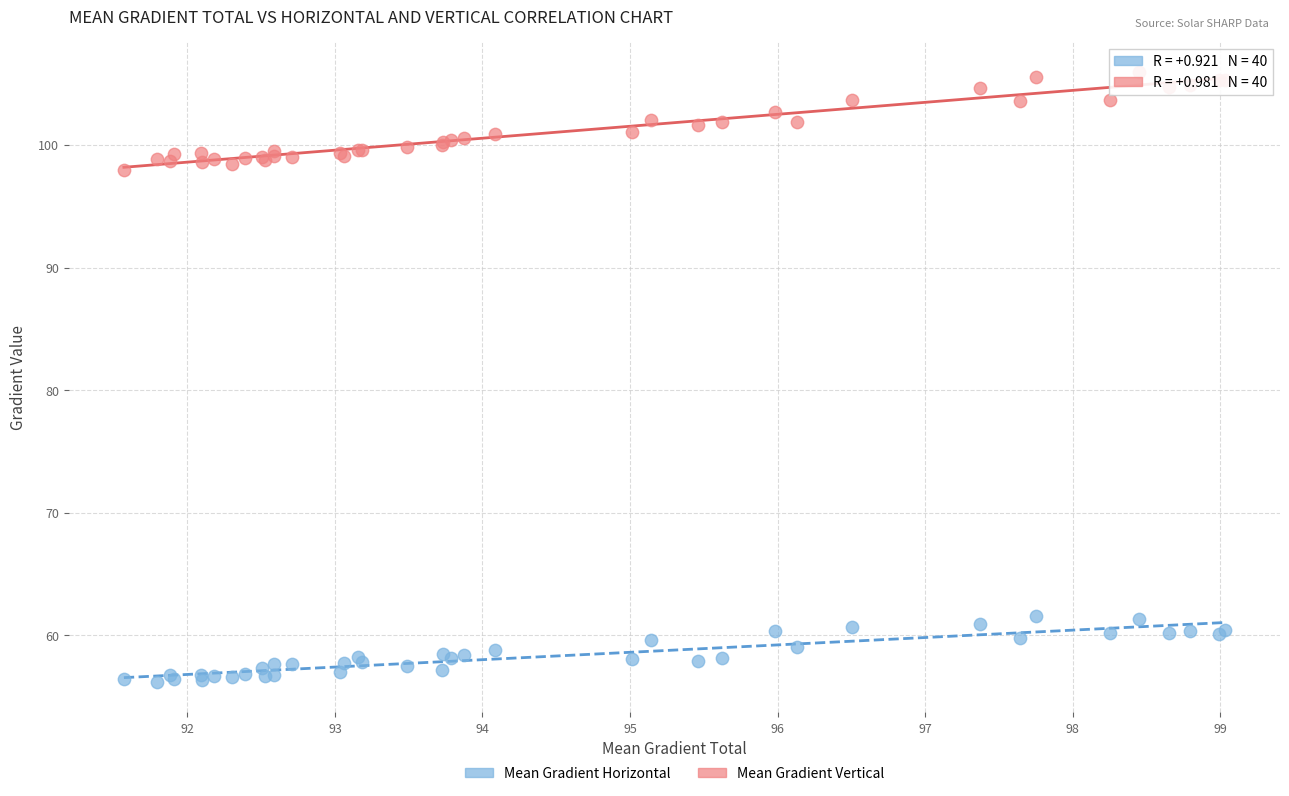

What is the X range (max minus min) for the scatter plot?

7.5